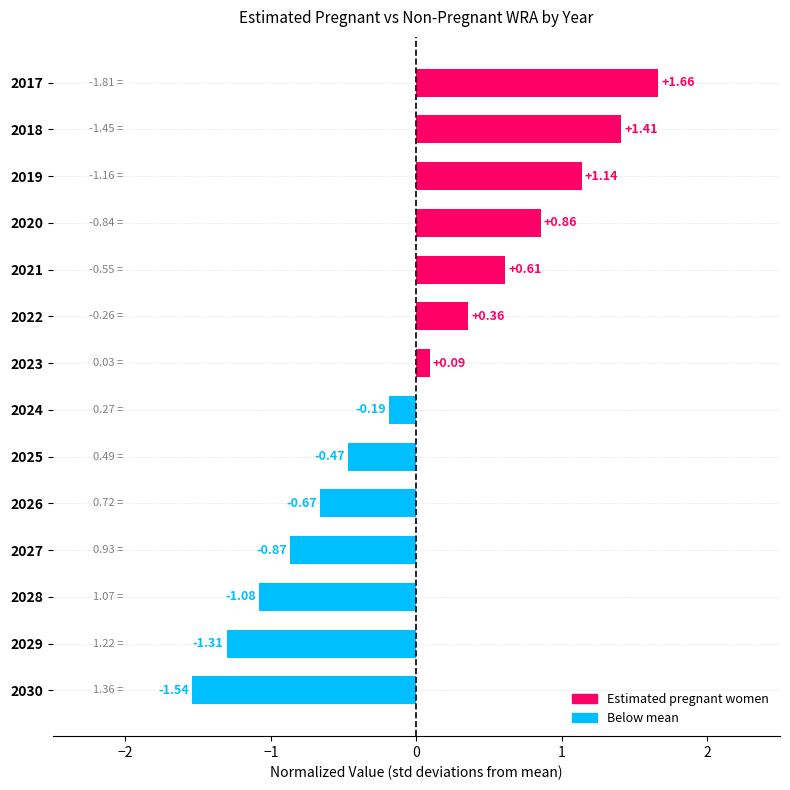

What is the difference between the maximum and minimum values?

3.2